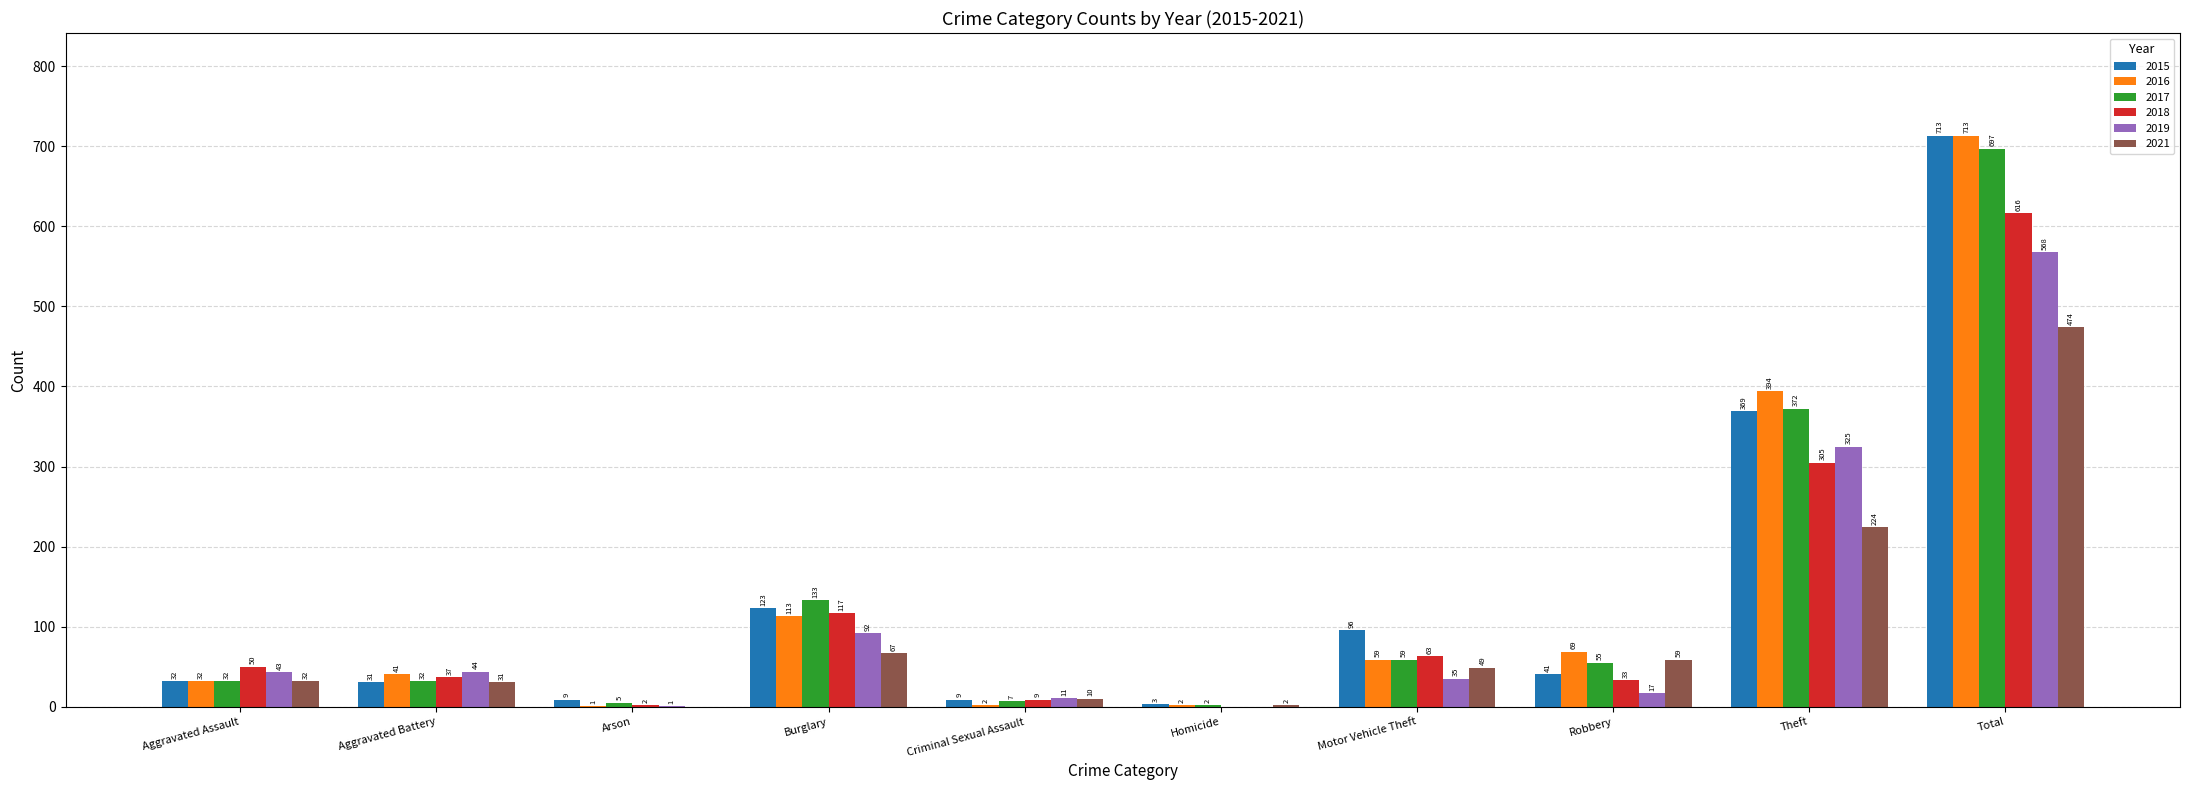

The value of 2019 at Motor Vehicle Theft is 35. True or false?

True